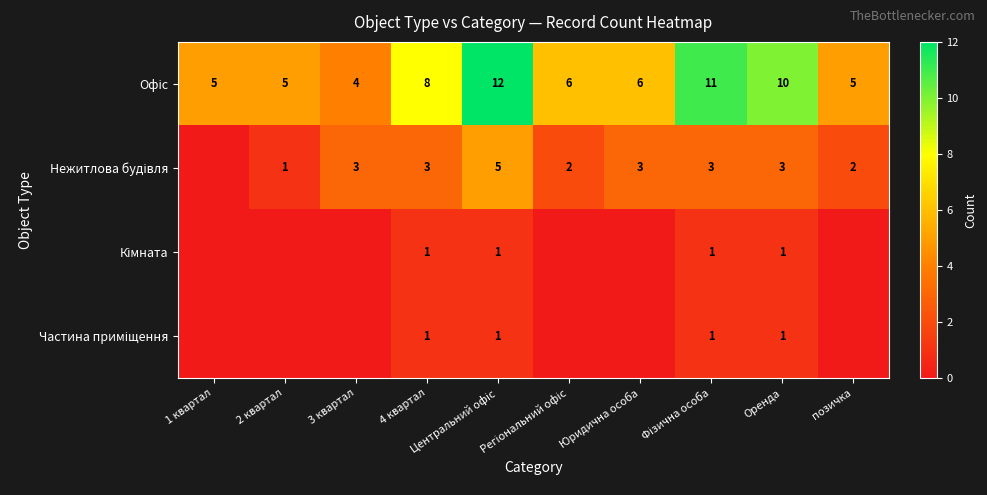

True or false: Кімната has a value of 0 at 3 квартал.

True